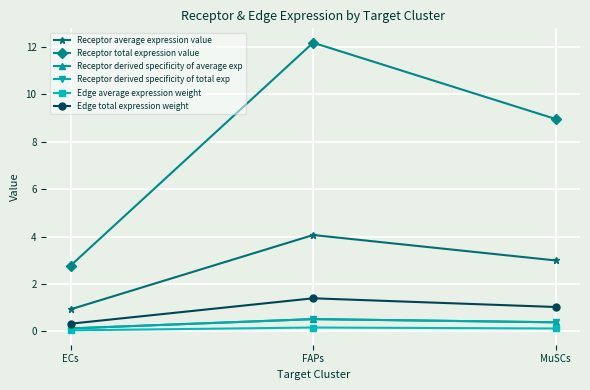

Does the chart display data point markers on the line(s)?

Yes